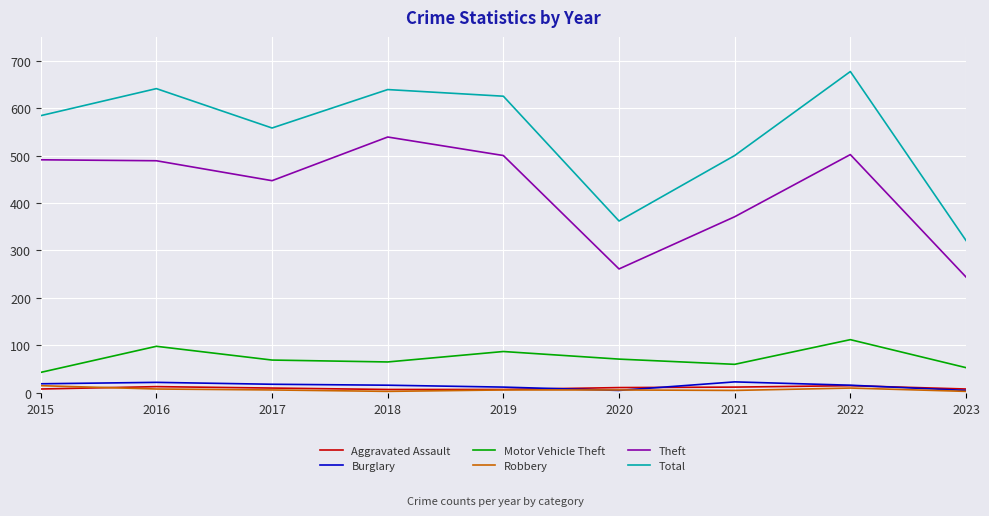

The value of Total at 2023 is 122. True or false?

False